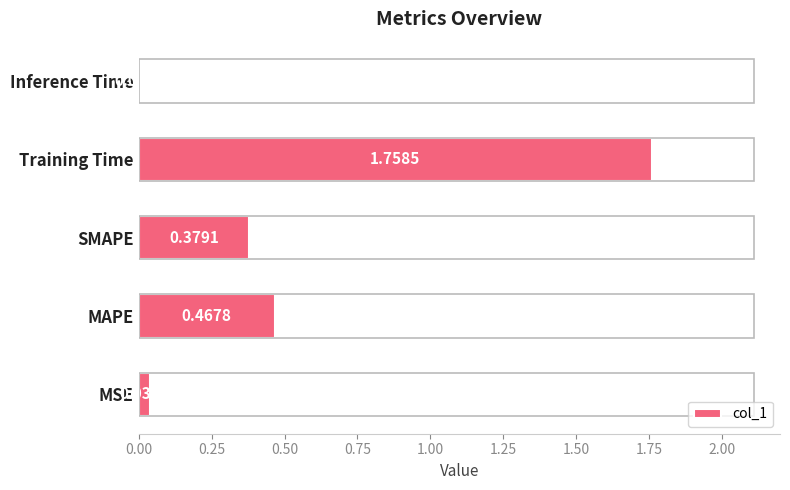

Where is the data nearest to the value 0?

Inference Time